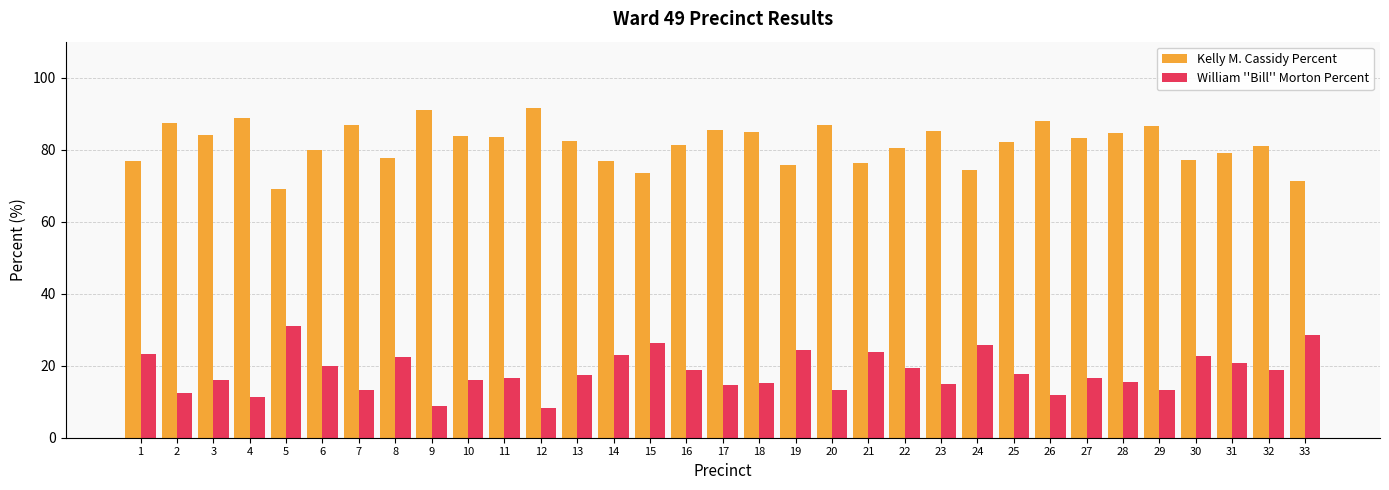

Rank the series by their maximum value, from lowest to highest.

William ''Bill'' Morton Percent, Kelly M. Cassidy Percent